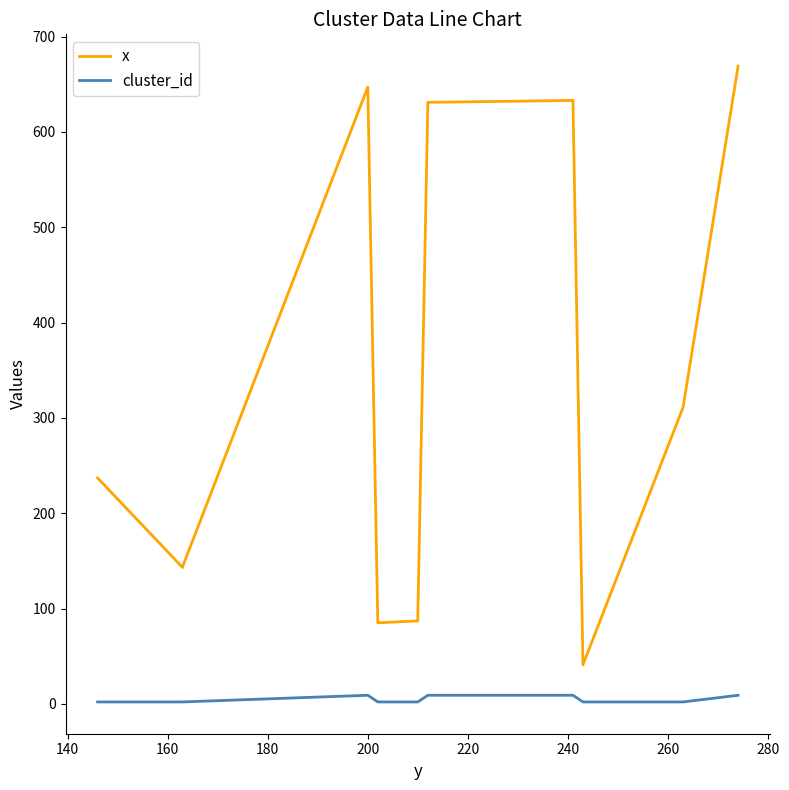

What is the spread (max minus min) of values at 200?

638